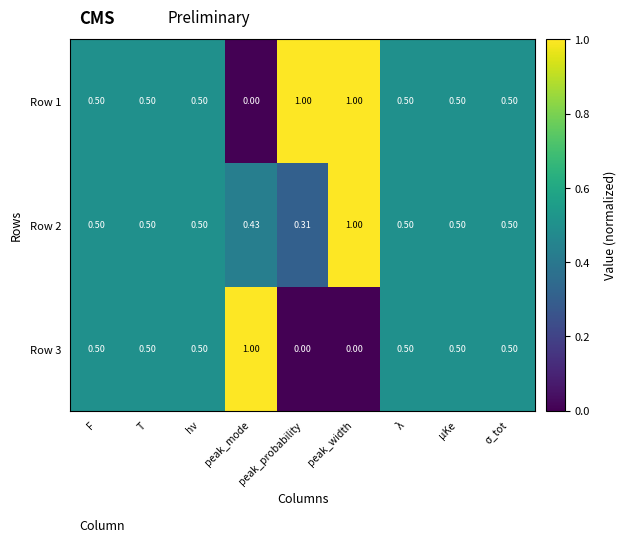

Which category has the highest value in the Row 2 series?

peak_width